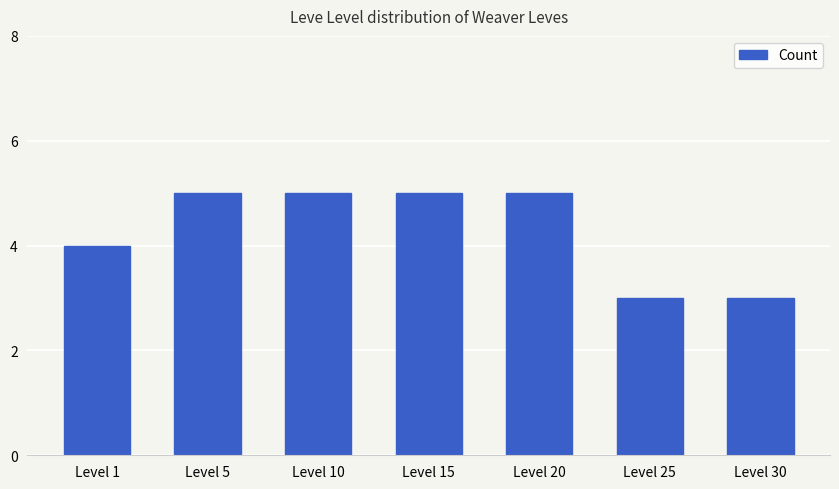

Reading right to left, what are all the values shown in this chart?

Level 30=3	Level 25=3	Level 20=5	Level 15=5	Level 10=5	Level 5=5	Level 1=4